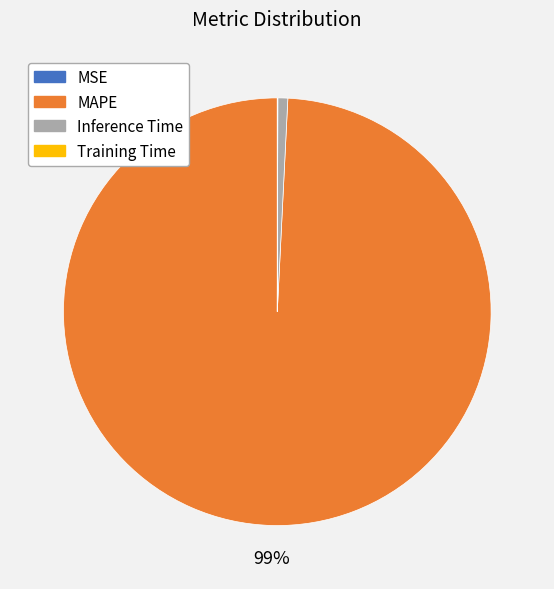

To the nearest percent, what is the difference between the largest and smallest slice percentages?

99%